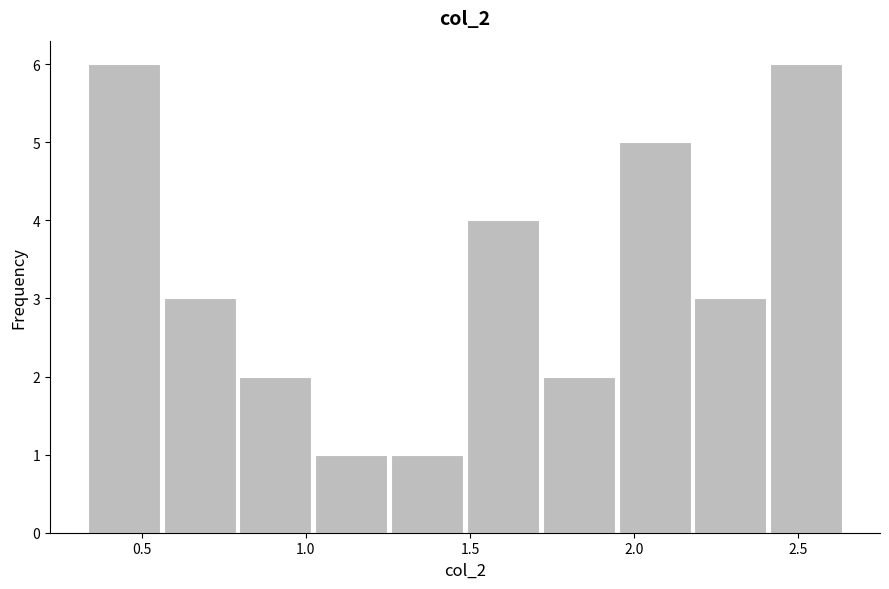

What is the height of the bar covering 1.50 to 1.70 on the x-axis? Neither the bar edges nor the heights are printed on the chart, so give them approximately, as read against the axes.

4